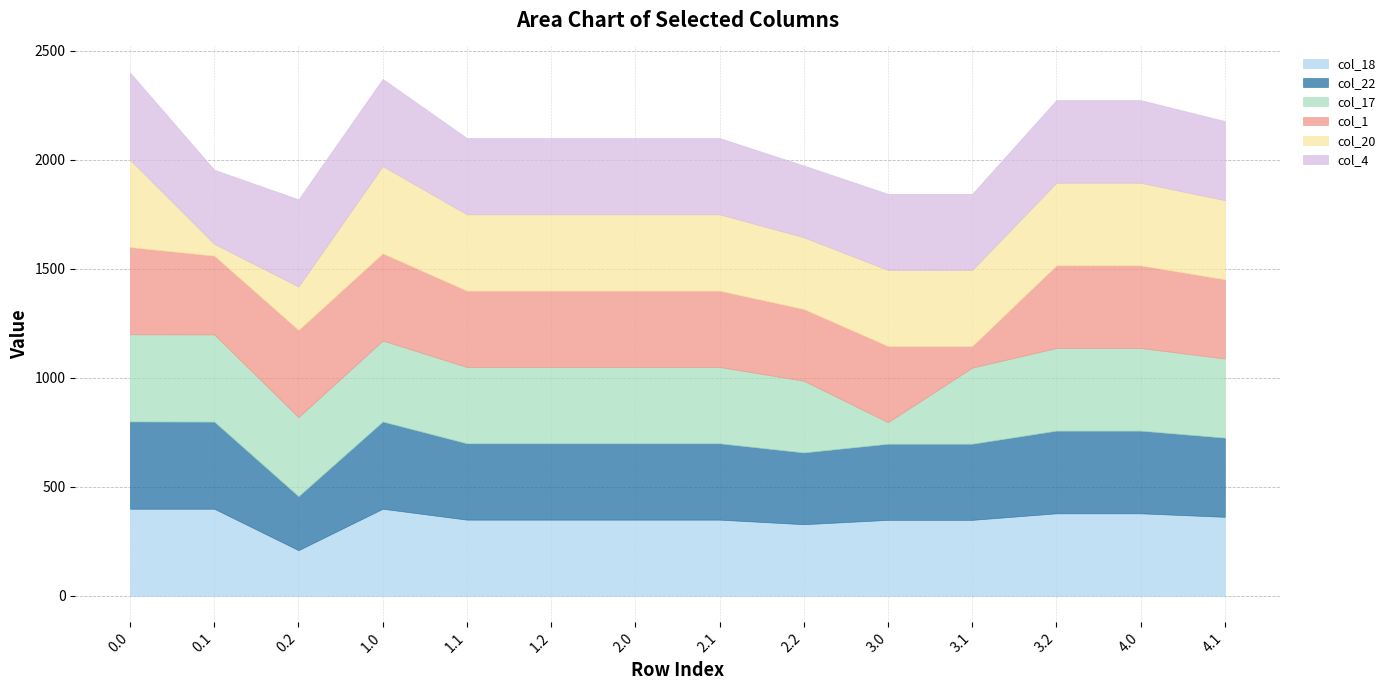

True or false: col_17 and col_1 cross at least once.

True